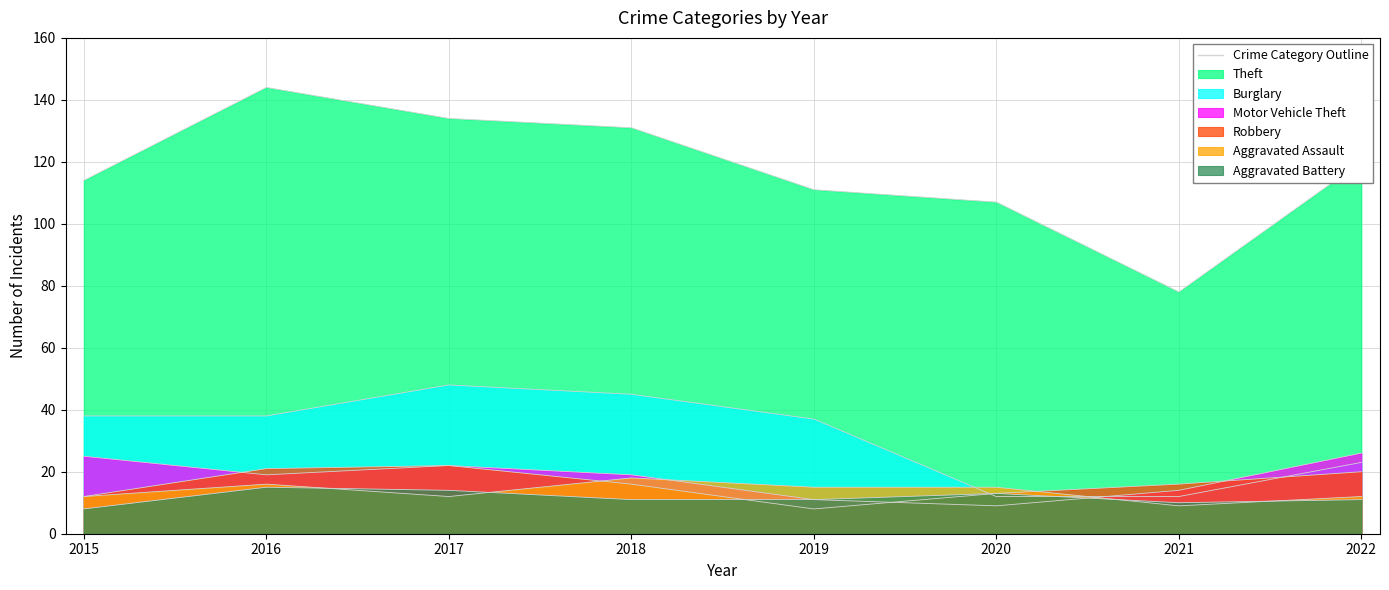

Is the value of Aggravated Assault at 2016 greater than the value of Aggravated Battery at 2018?

Yes